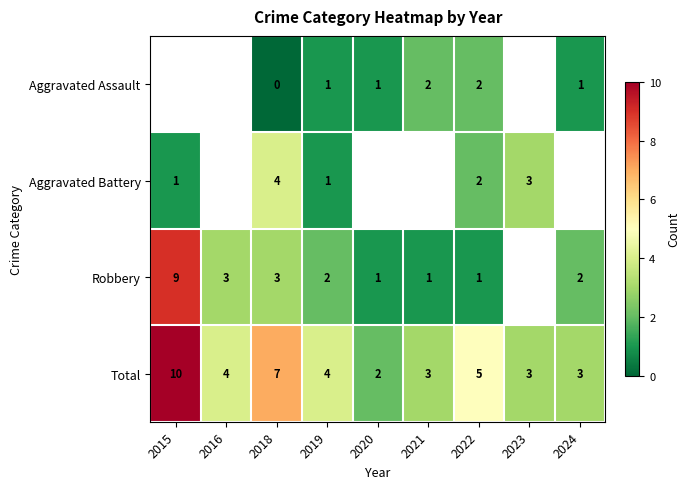

Is the value of Aggravated Battery at 2018 greater than the value of Total at 2020?

Yes